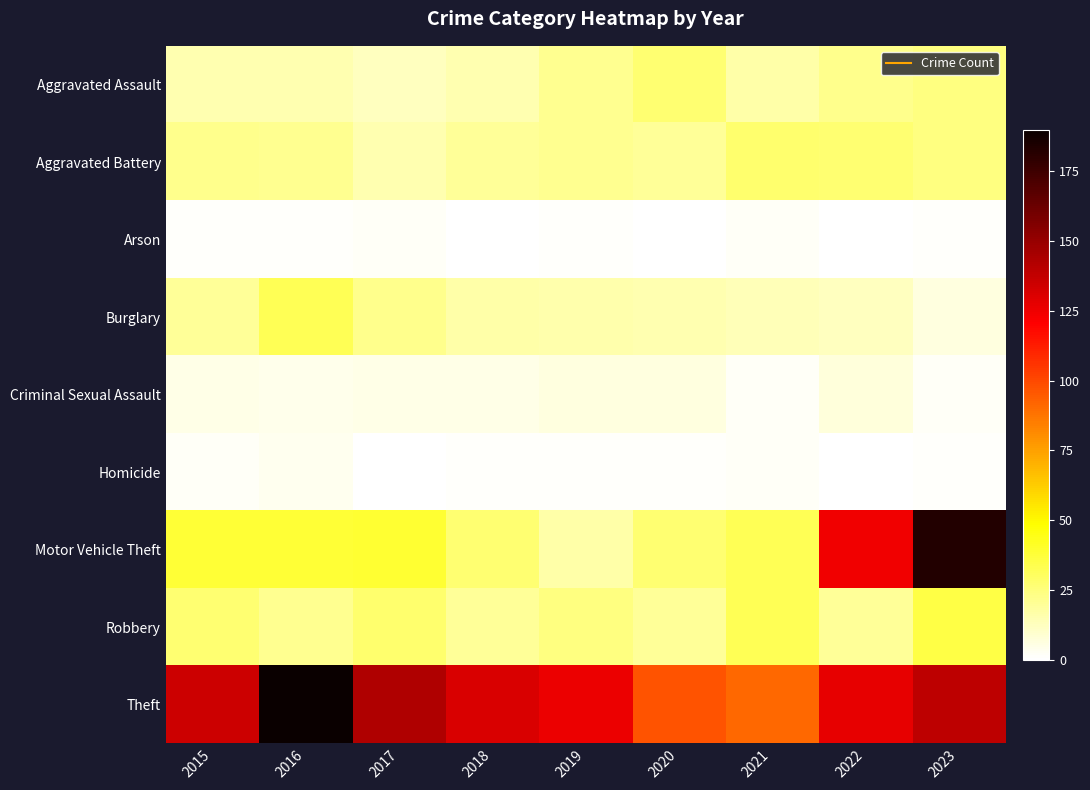

Count the number of data series in this chart.

9